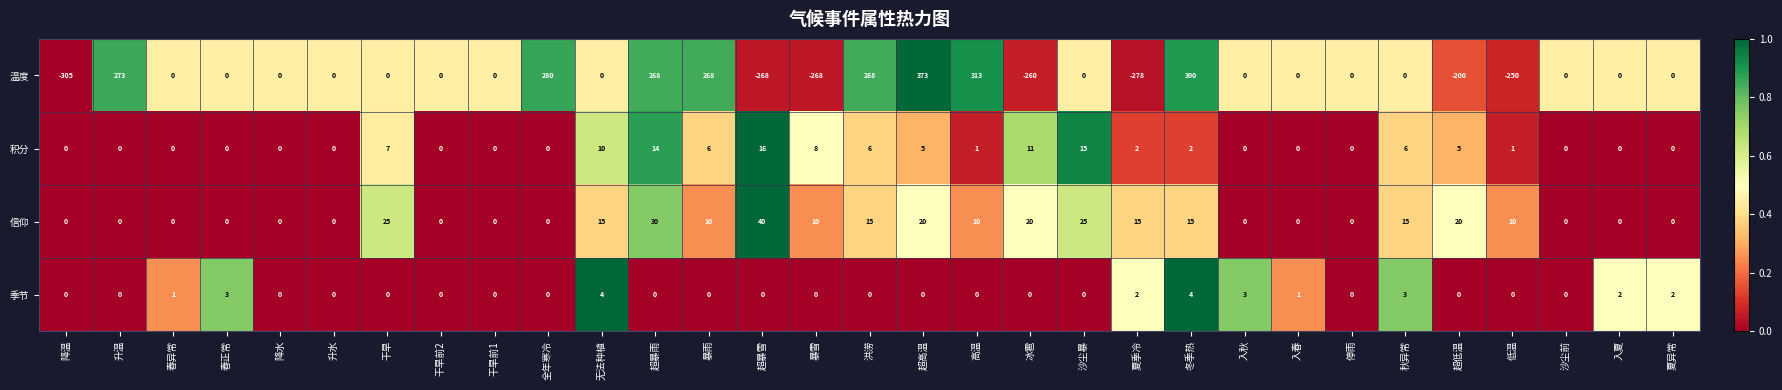

What is the difference between the maximum and minimum values in the 积分 series?

16